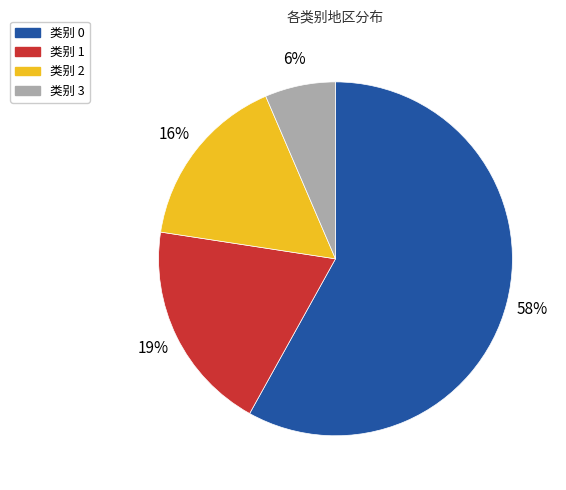

Is the sum of 类别 0 and 类别 3 greater than half?

Yes